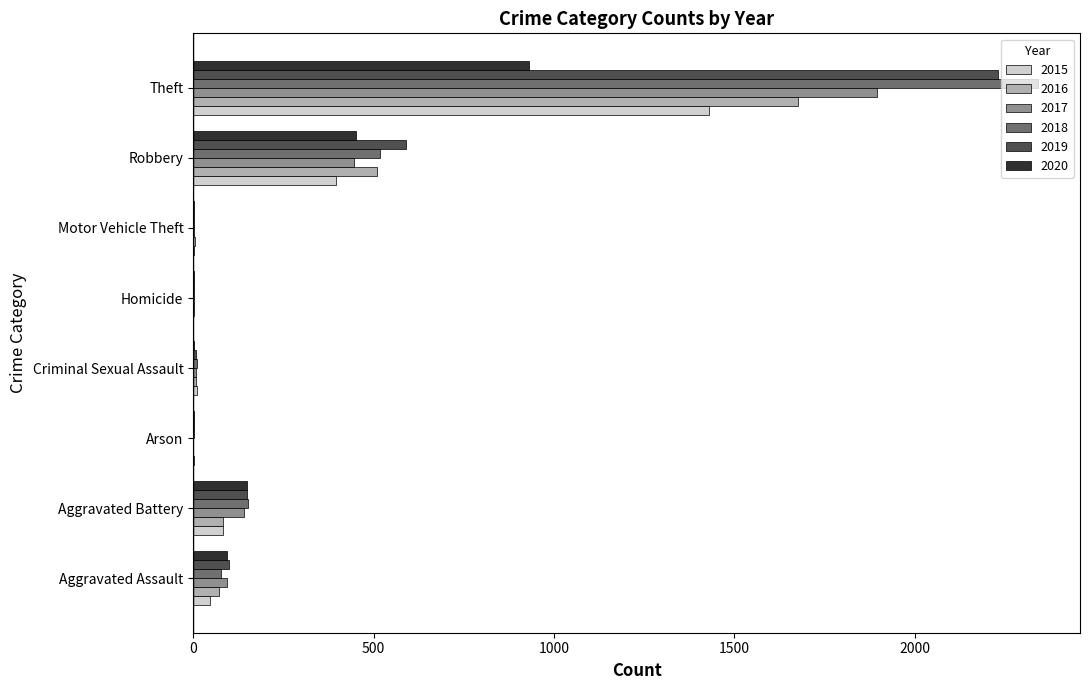

What is the greatest value displayed?

2341